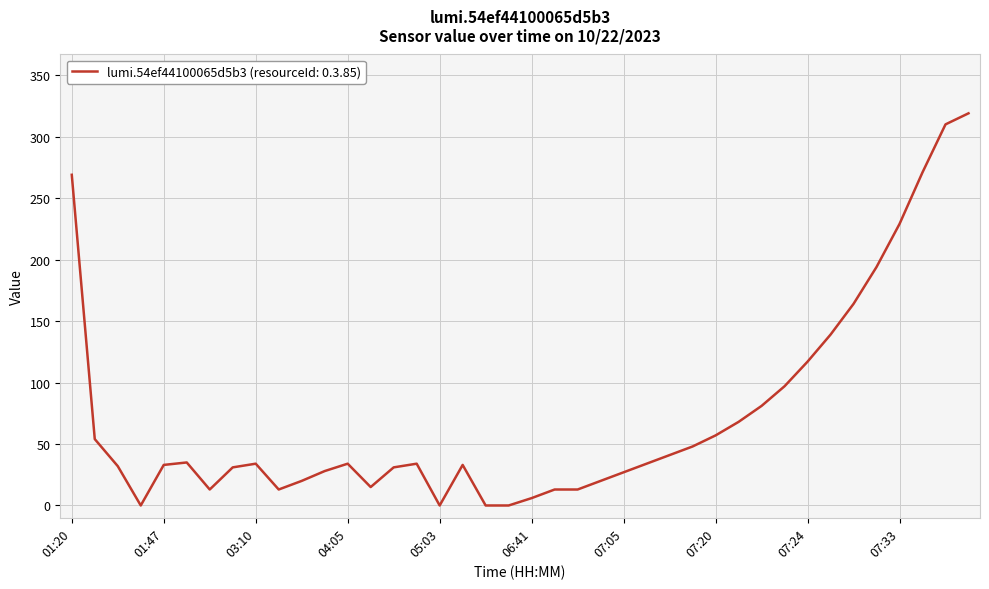

What is the maximum value shown in the chart?

319